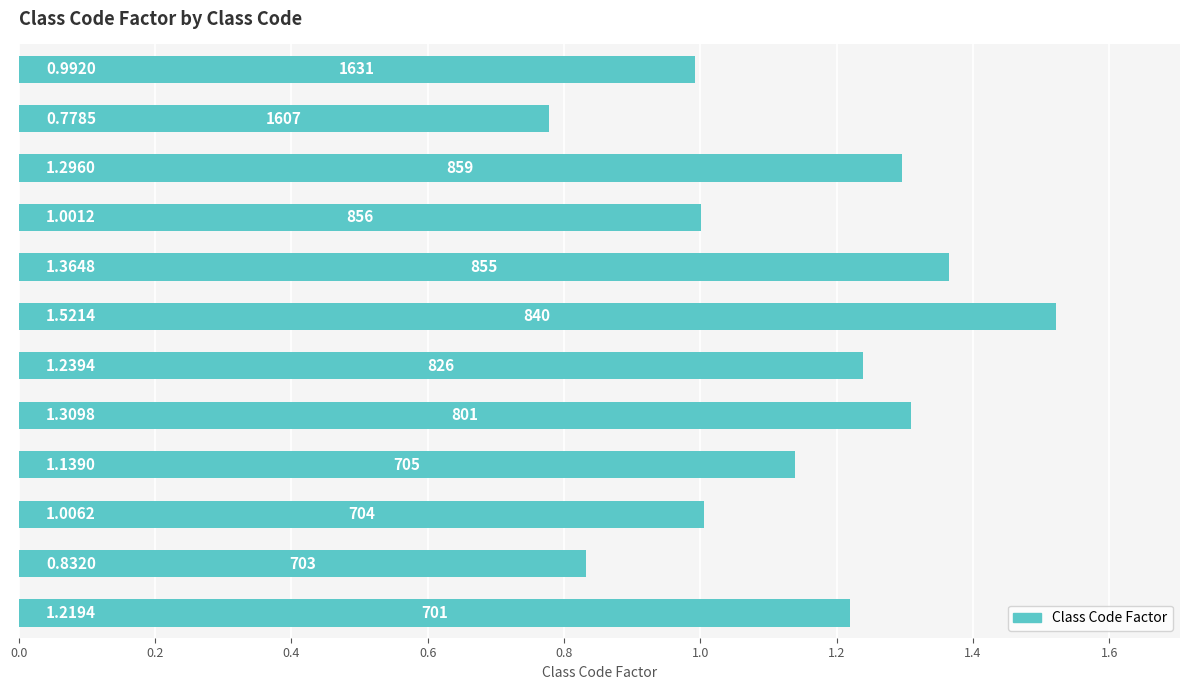

Count the number of values greater than 1.

9